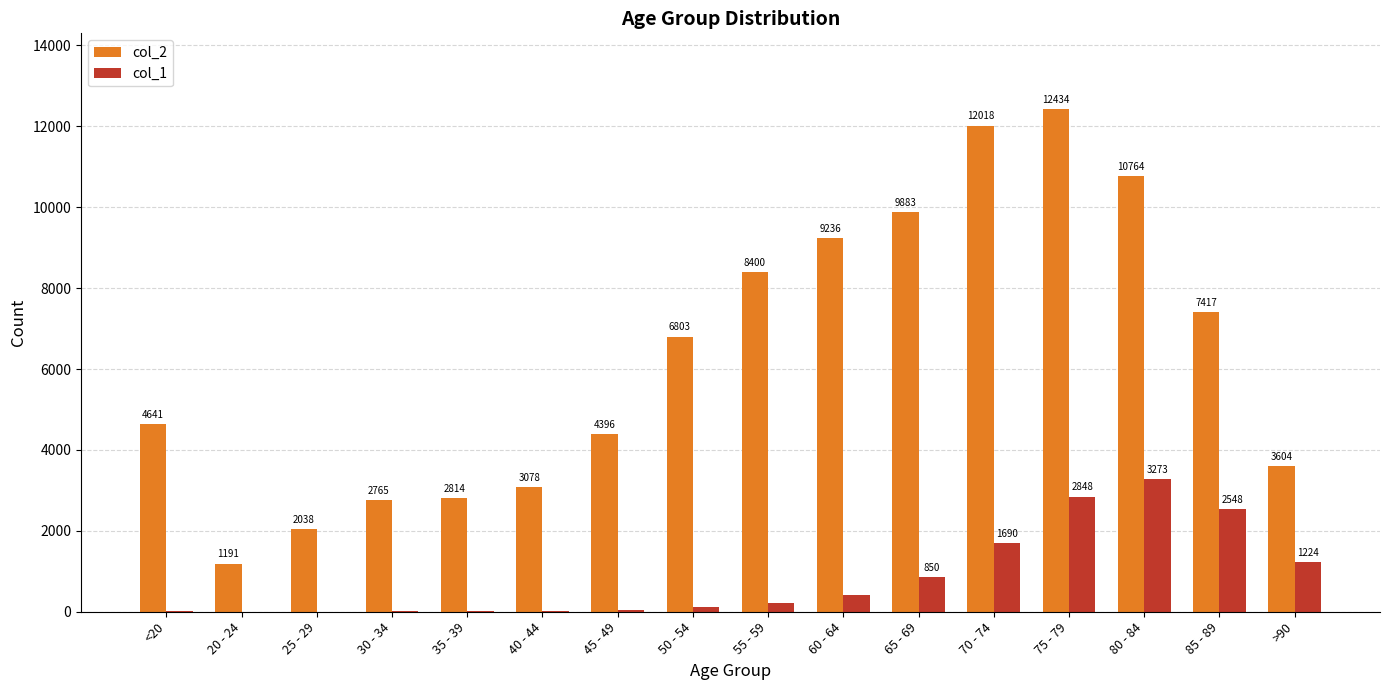

What is the average value of the col_2 series?

6343